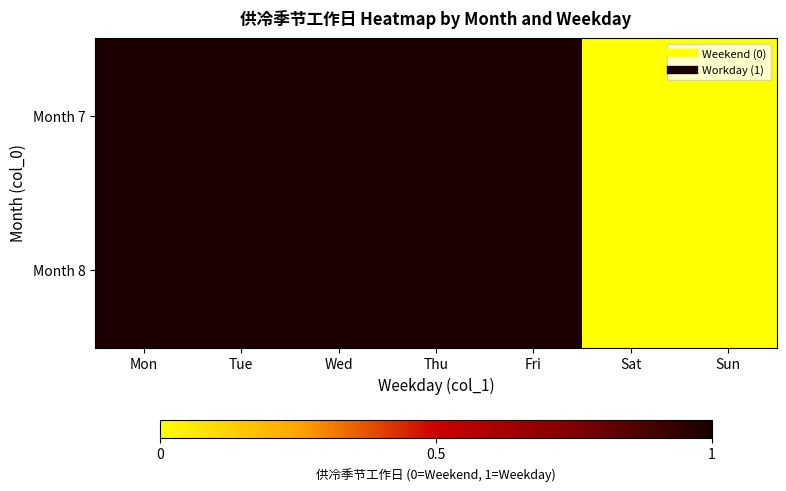

What is the greatest value displayed?

1